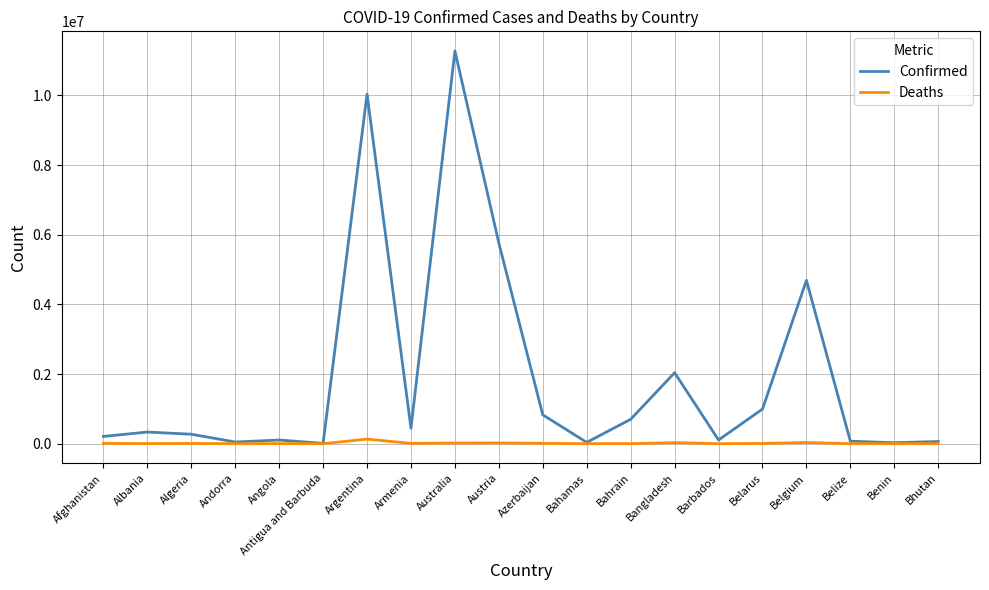

What is the highest value of the Deaths series?

130394